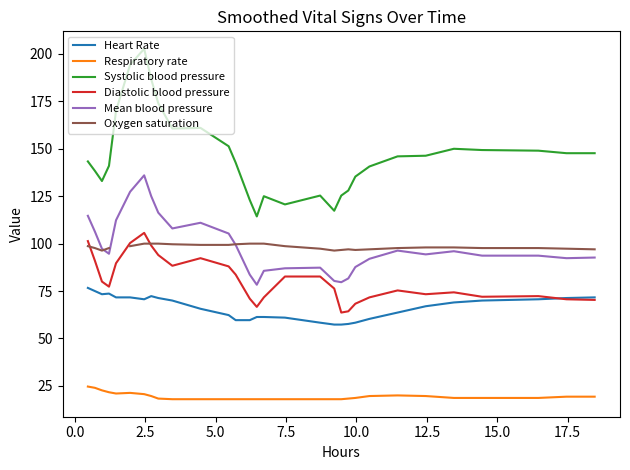

Which series has the widest spread of values?

Systolic blood pressure